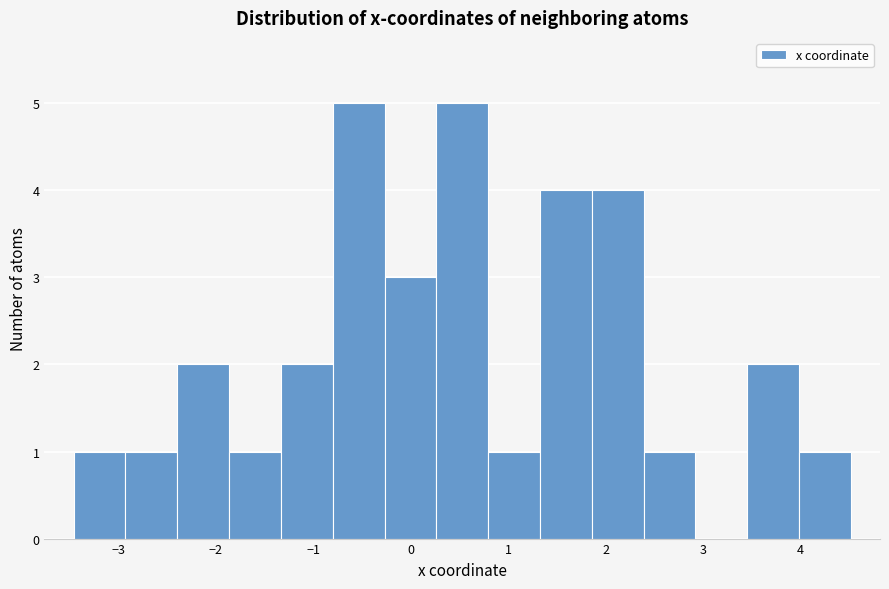

What is the height of the bar covering 1.9 to 2.4 on the x-axis? Neither the bar edges nor the heights are printed on the chart, so give them approximately, as read against the axes.

4